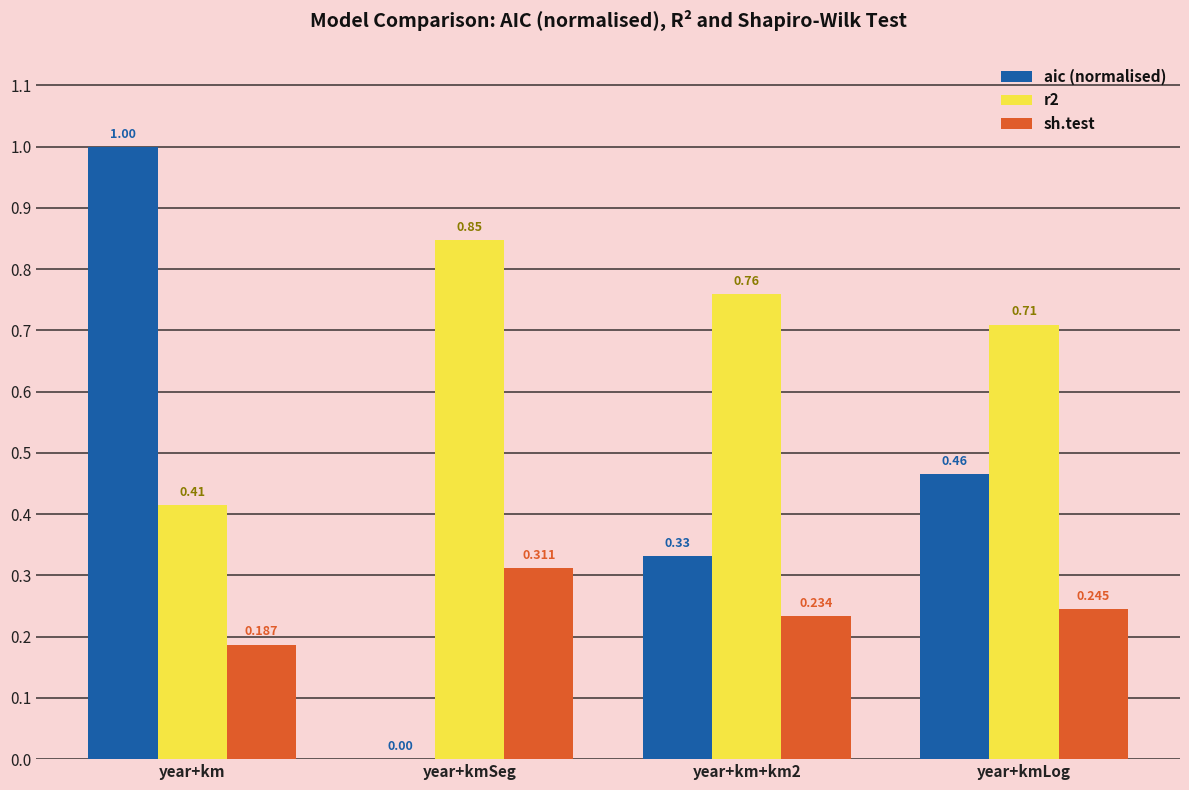

Where is r2 nearest to the value 0?

year+km